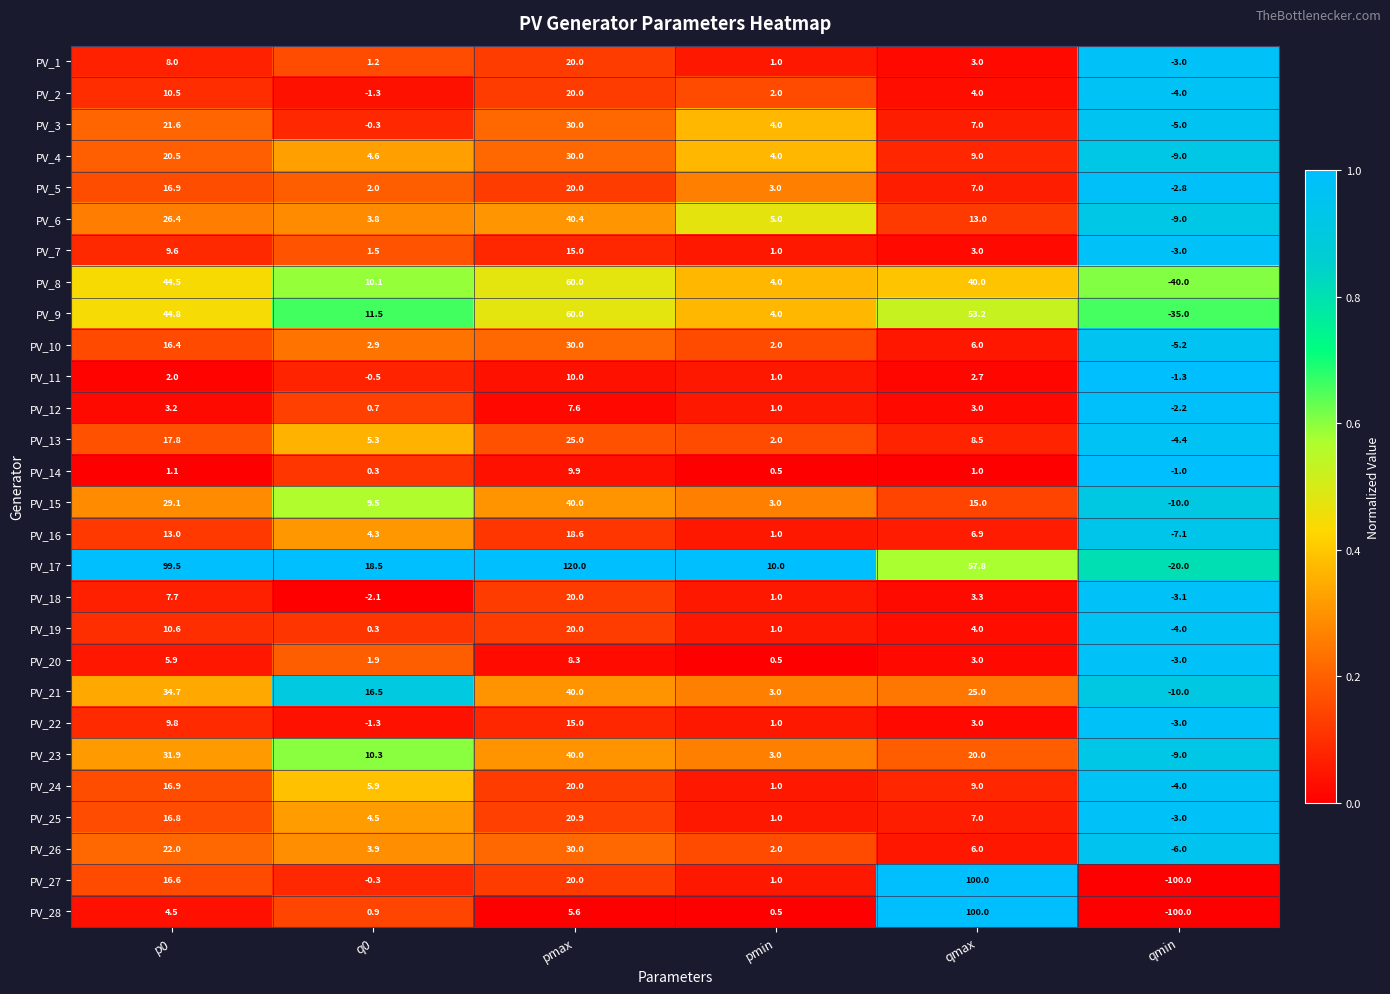

What is the difference between the highest and lowest values at p0?

98.4